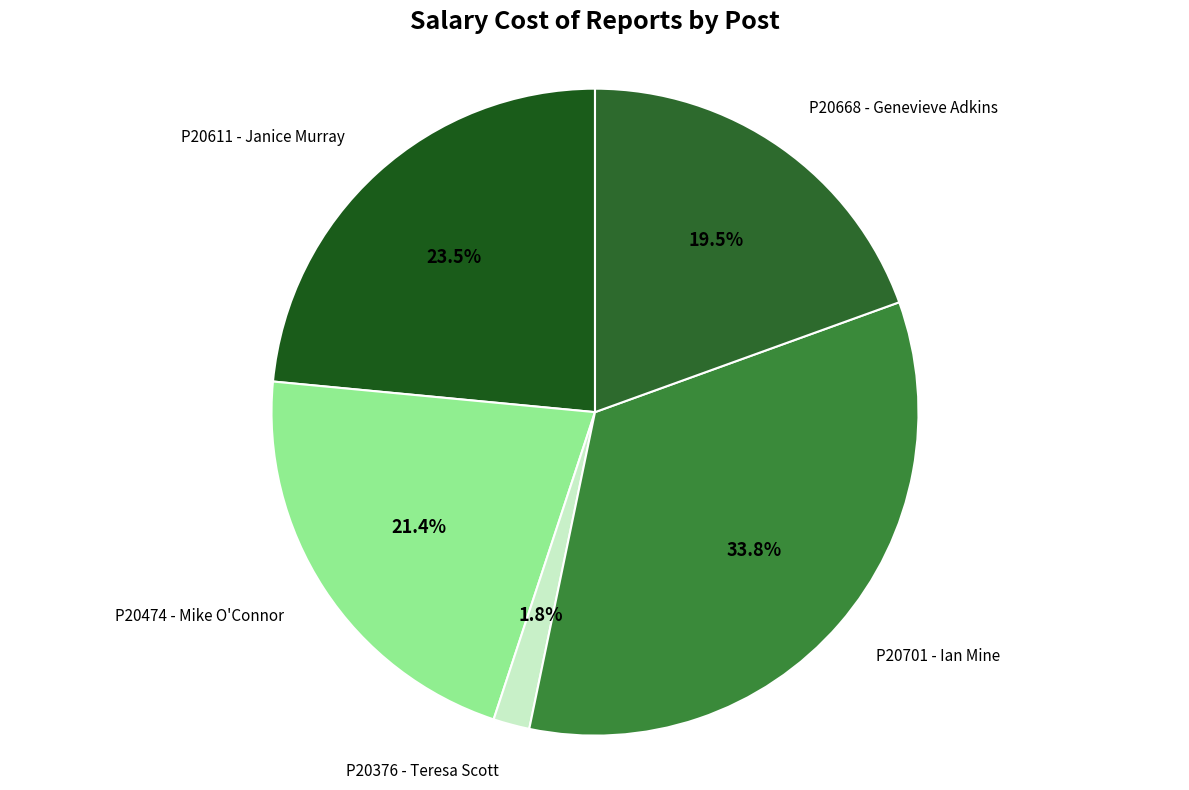

Does any single category account for the majority?

No